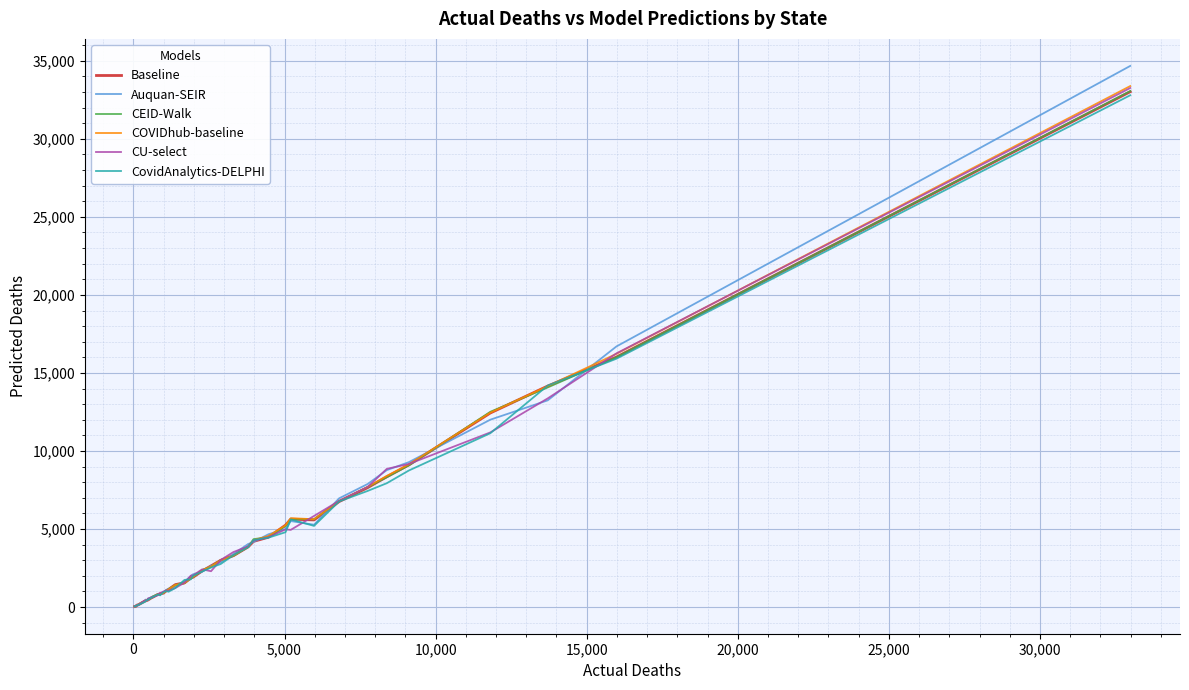

Does the chart have visible grid lines?

Yes